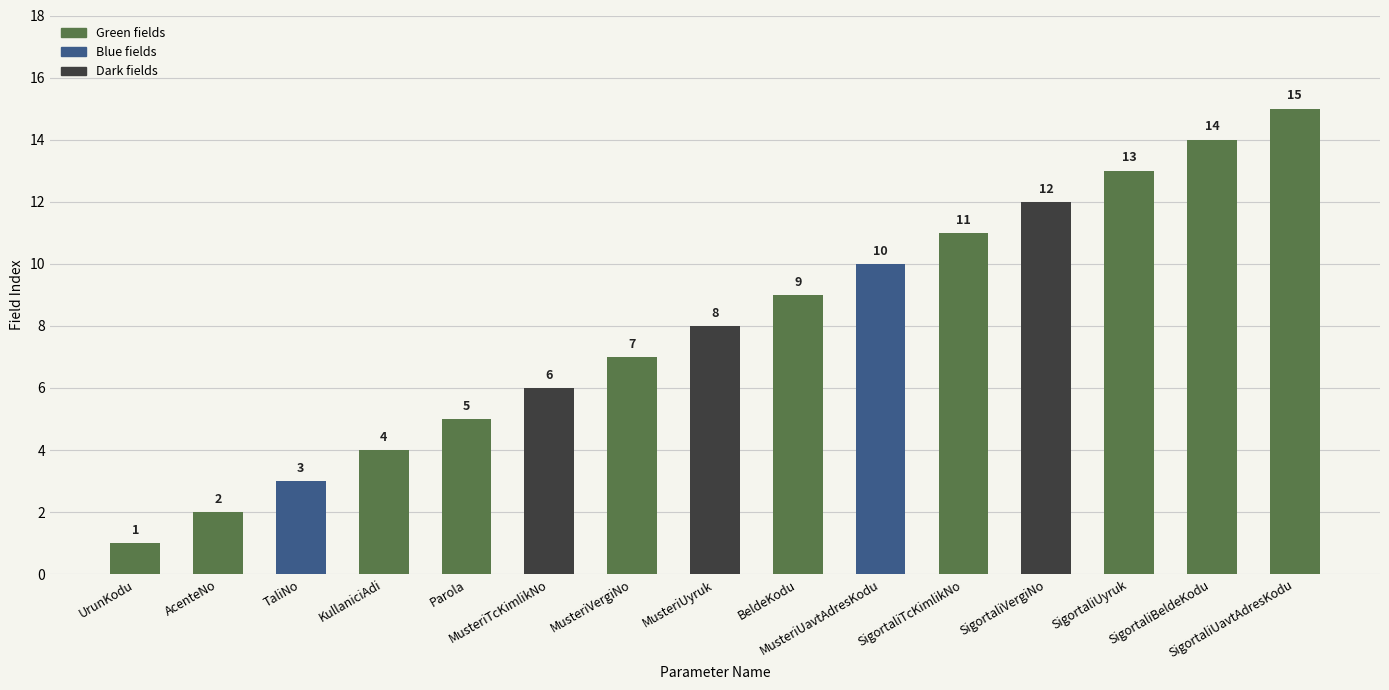

What is the value of the 5th bar from the left?

5